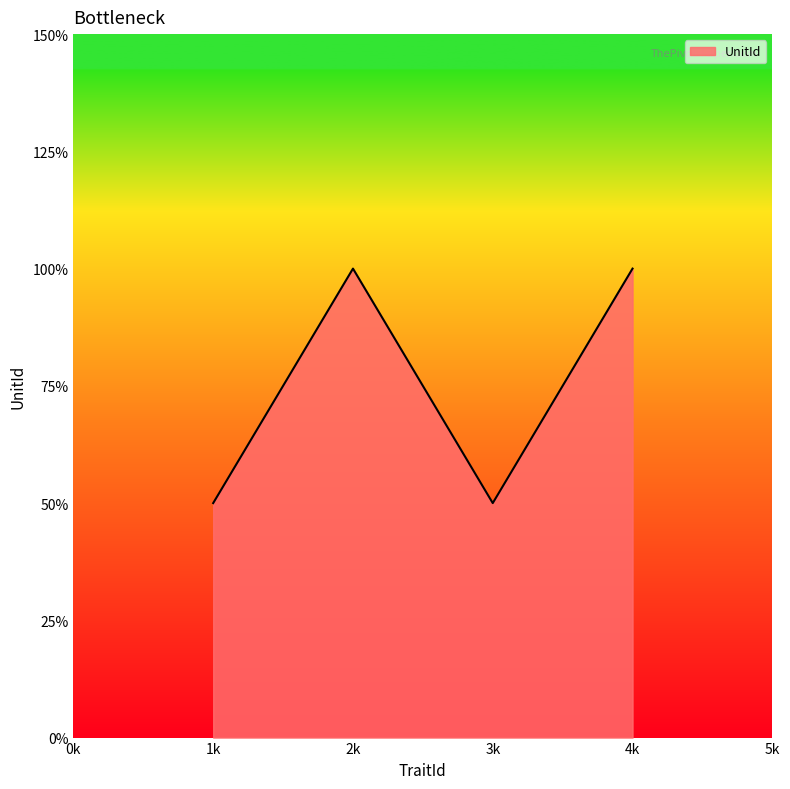

Does the chart display data point markers on the line(s)?

No